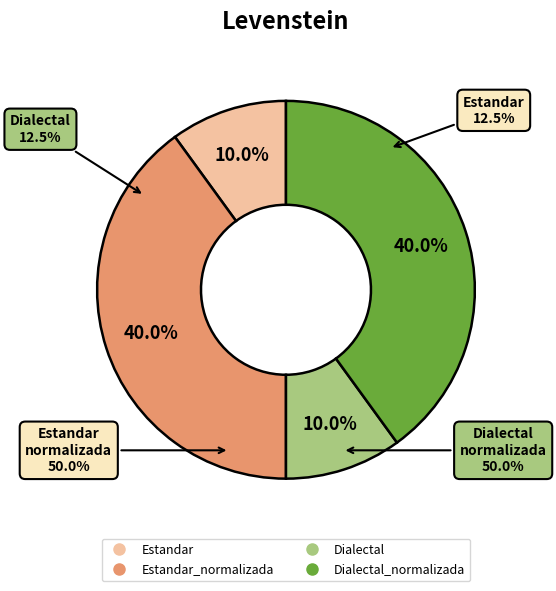

Rank the categories by value from lowest to highest.

Estandar, Dialectal, Estandar_normalizada, Dialectal_normalizada